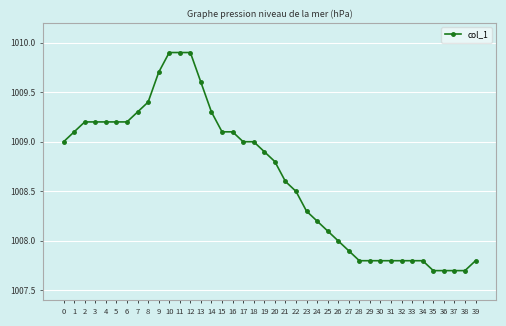

What is the value of the 37th point from the left?

1007.7